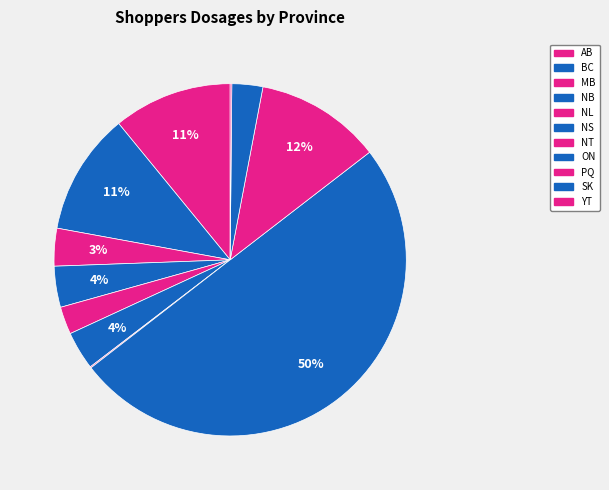

How much of the chart is everything except BC?

88.8%